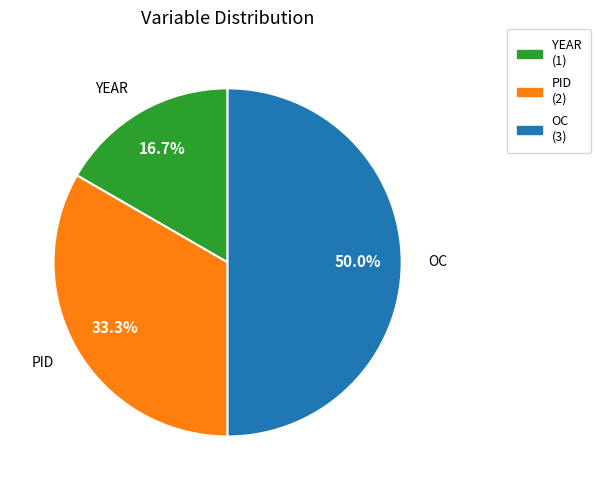

How many segments does this pie chart have?

3